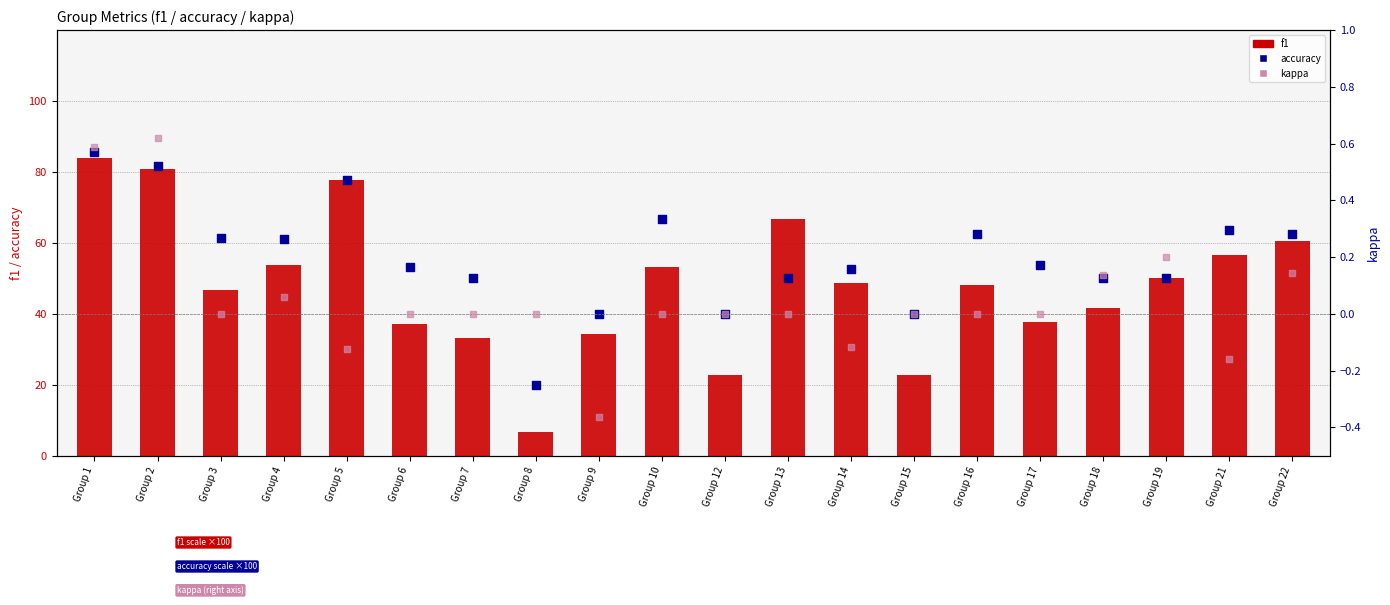

Which series contains the highest Y value?

accuracy